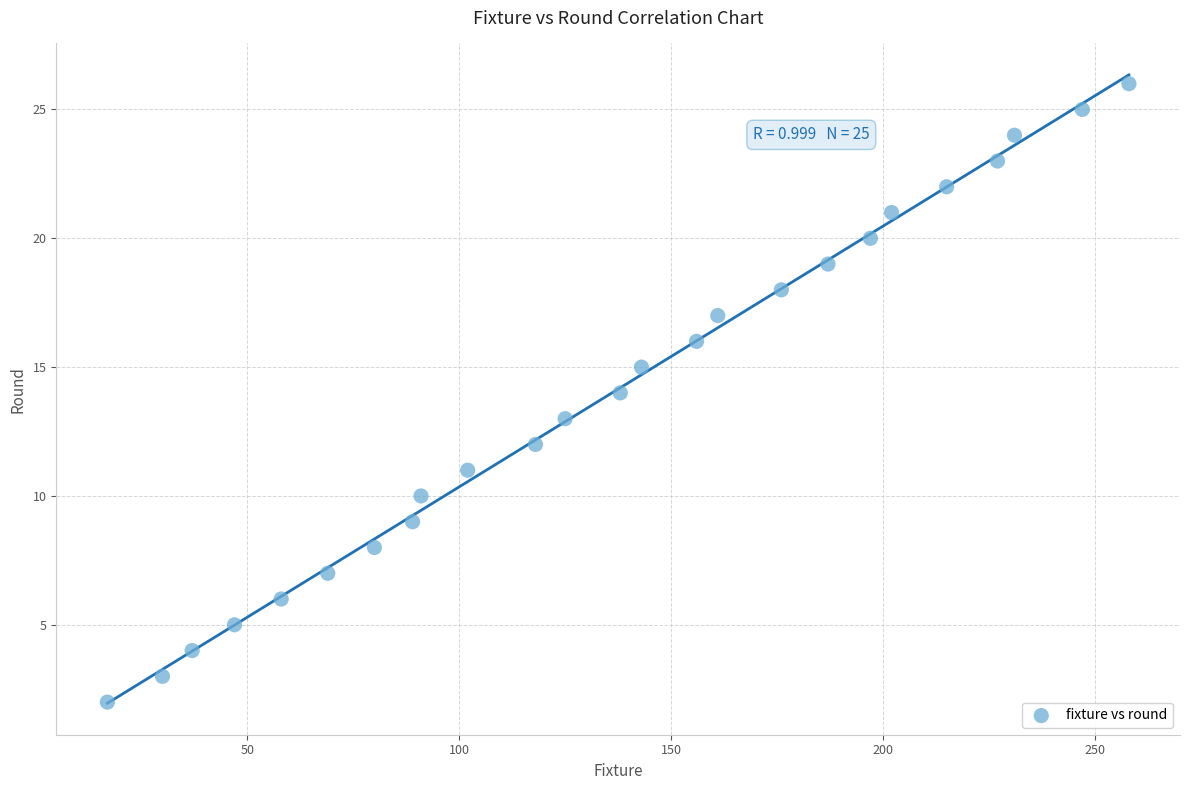

What is the range of X values (max minus min)?

241